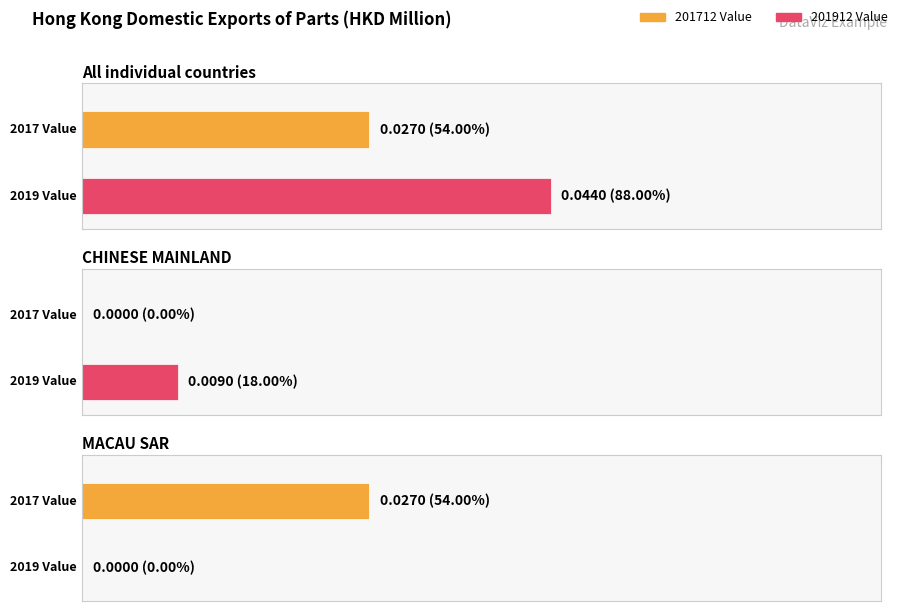

At which label is 201712 closest to 0?

CHINESE MAINLAND